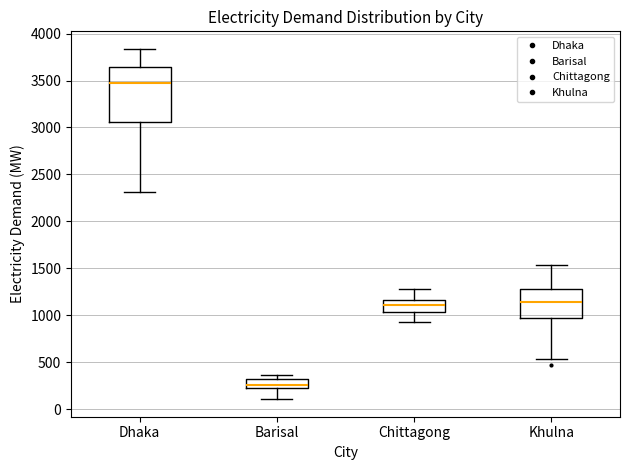

Which box has the highest median line?

Dhaka